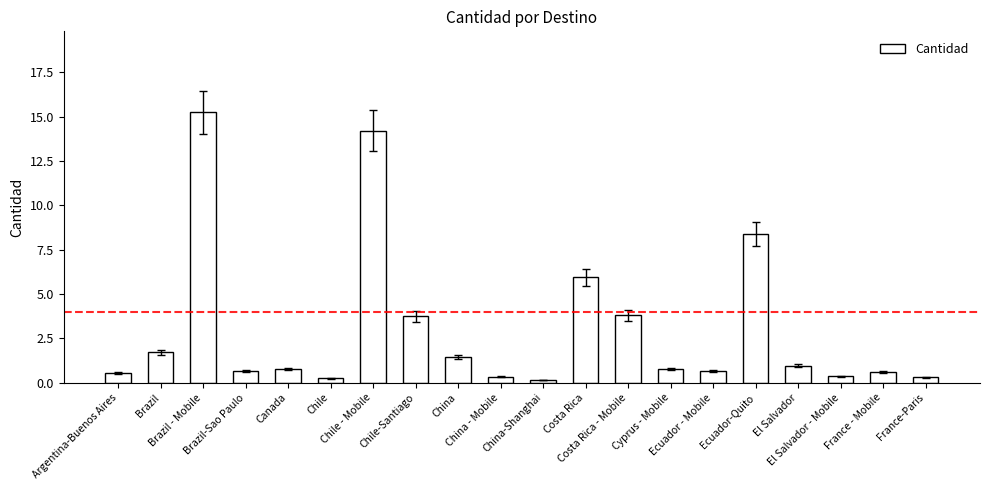

What is the ratio of the value at Costa Rica - Mobile to the value at China?

2.7